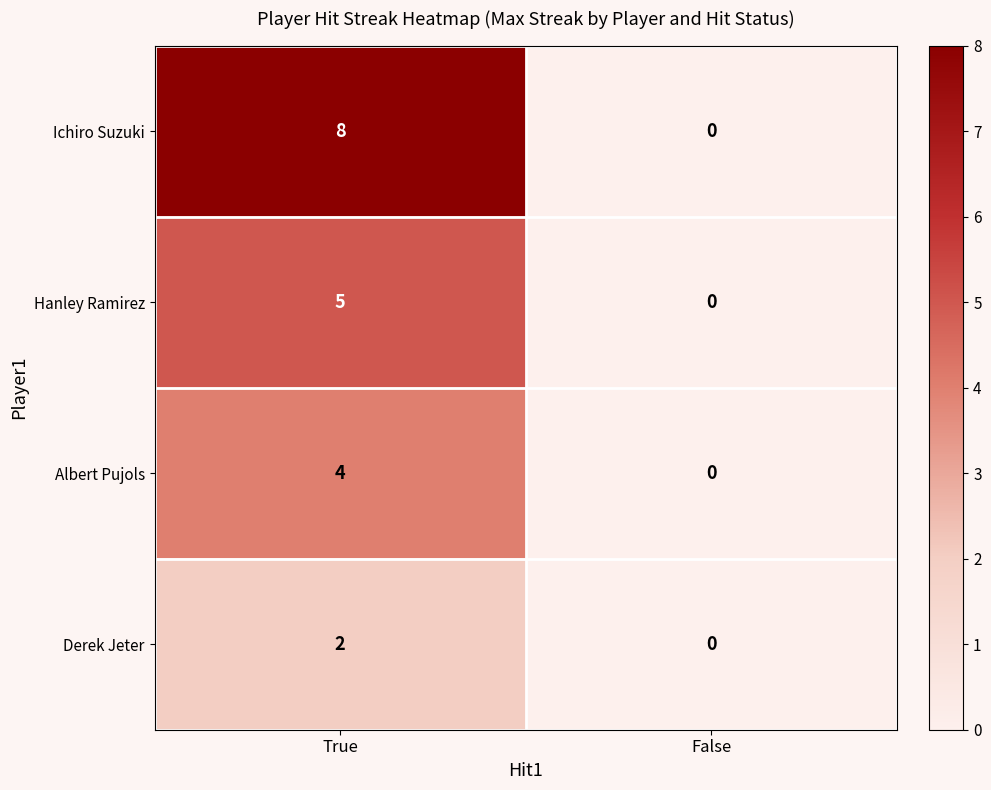

At which category is the sum across all series the highest?

True